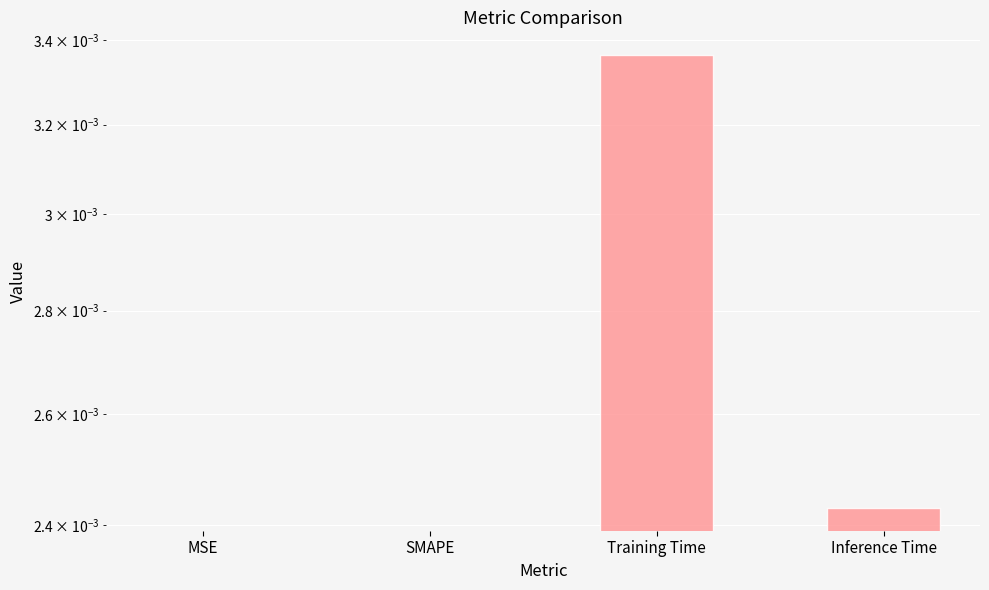

What is the label of the 3rd bar from the right?

SMAPE